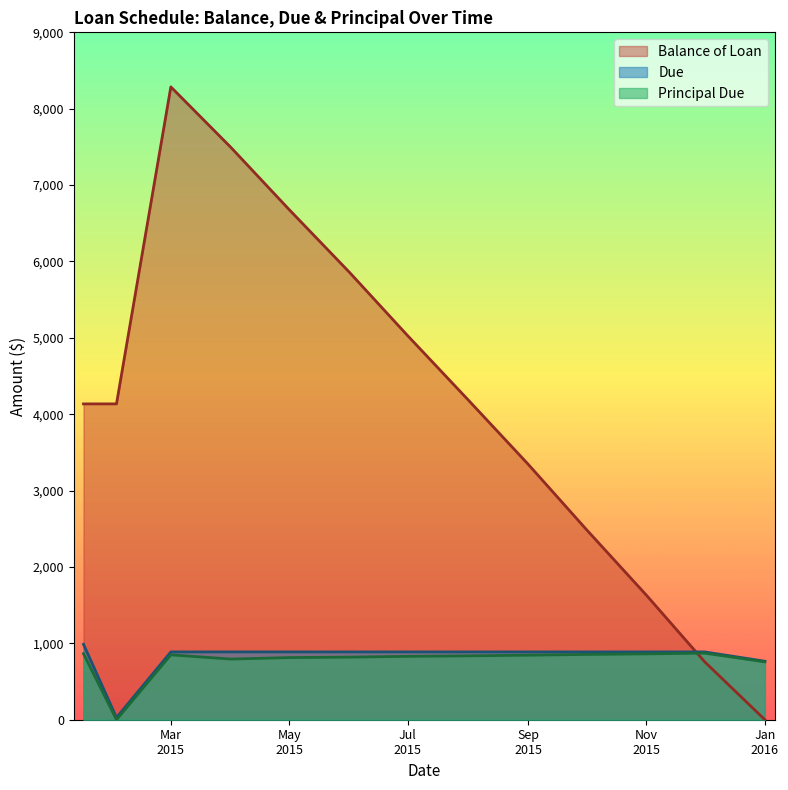

Read the Due value at 2015-08-01.

887.7